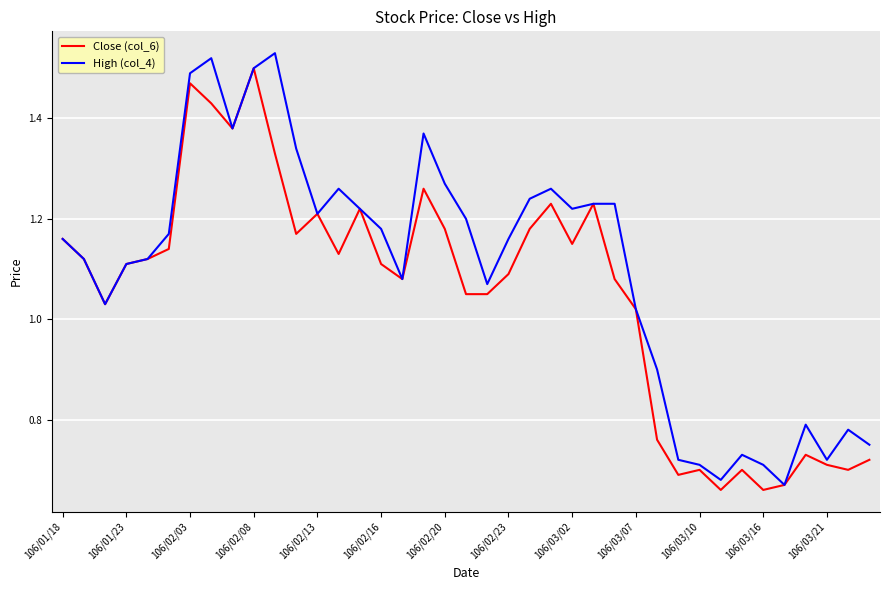

List the series in order of their peak value, lowest first.

Close (col_6), High (col_4)